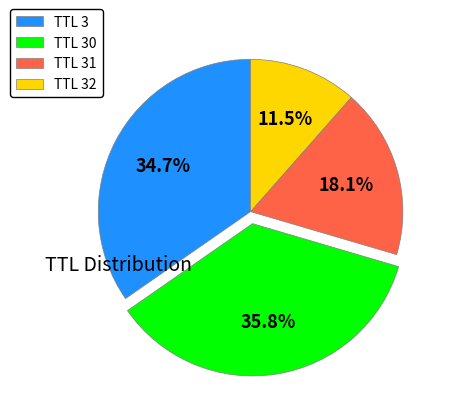

Rank the categories by value from highest to lowest.

TTL 30, TTL 3, TTL 31, TTL 32